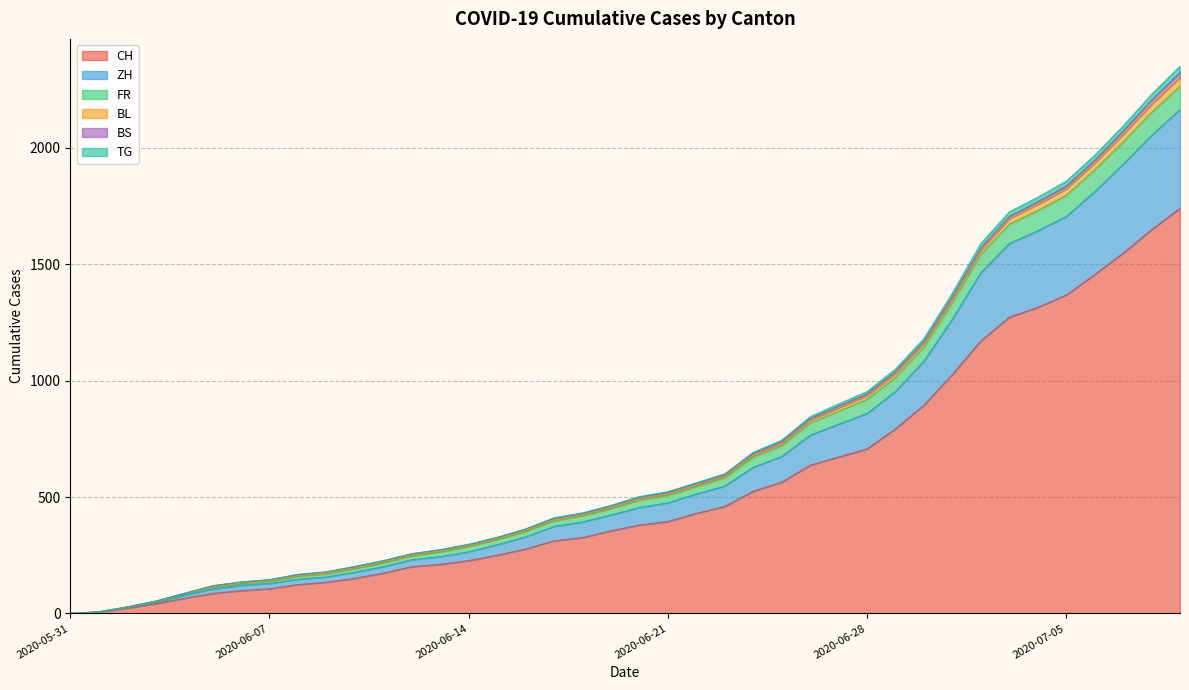

What is the label of the 16th point from the left?

2020-06-15